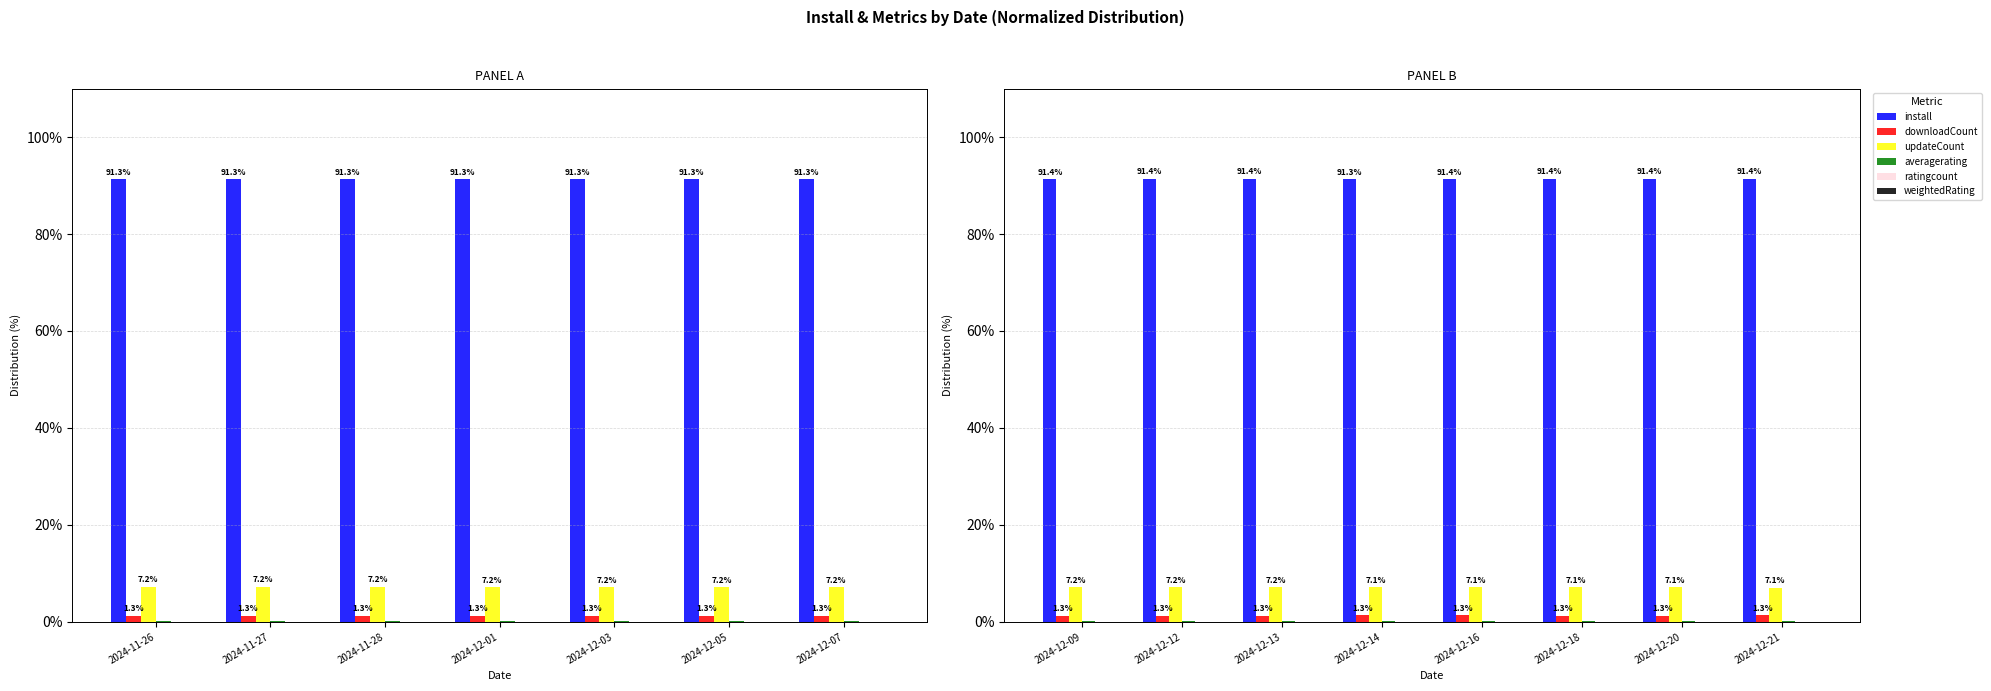

Is it true that ratingcount equals 0.0 at 2024-12-21?

True